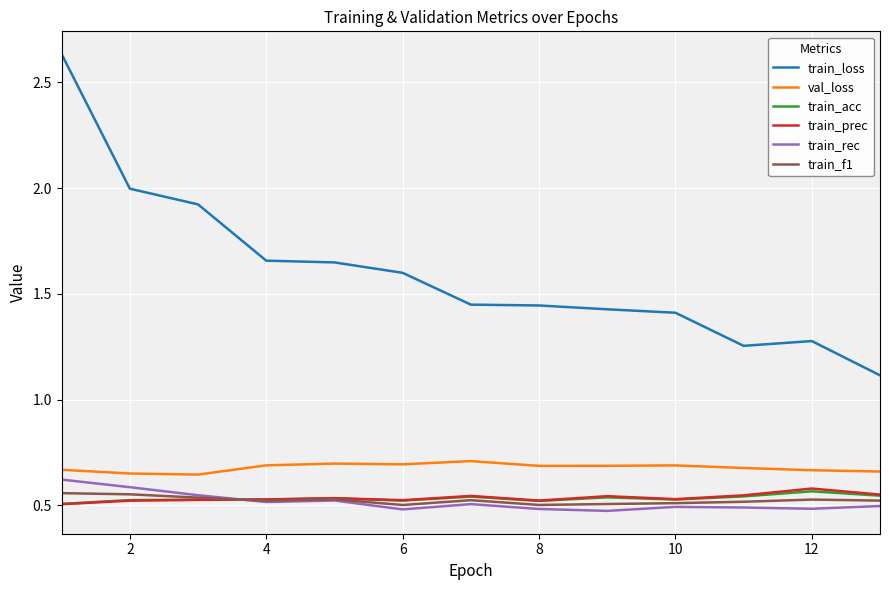

Which series has the largest range (max minus min)?

train_loss